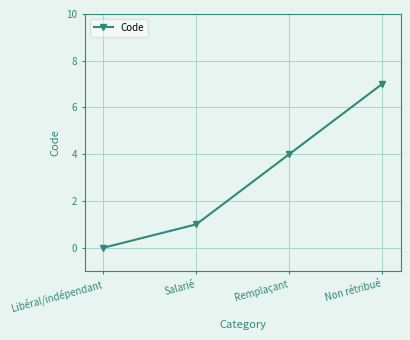

Reading left to right, transcribe all the data shown in this chart.

0	1	4	7